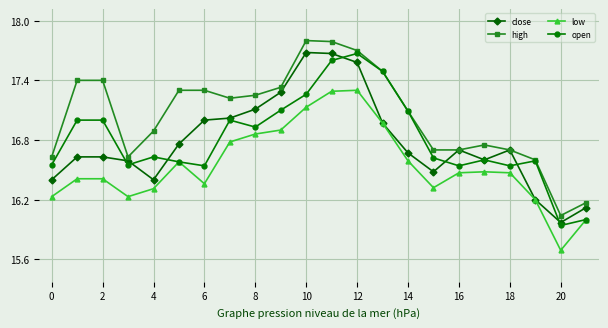

True or false: low and high intersect in this chart.

False